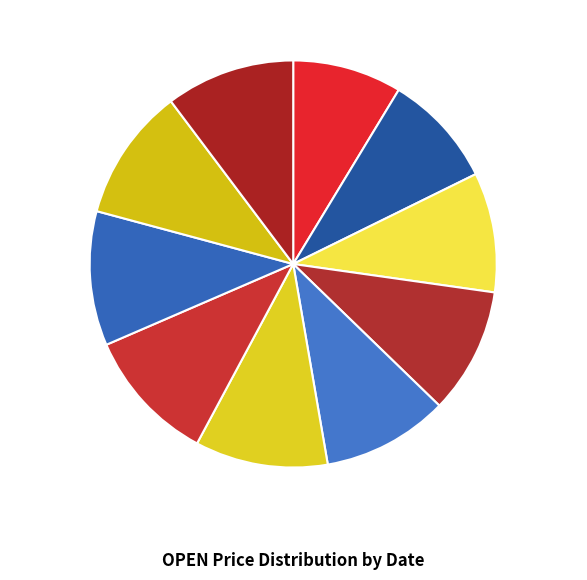

Does 14-FEB-2020 represent more than half of the total?

No